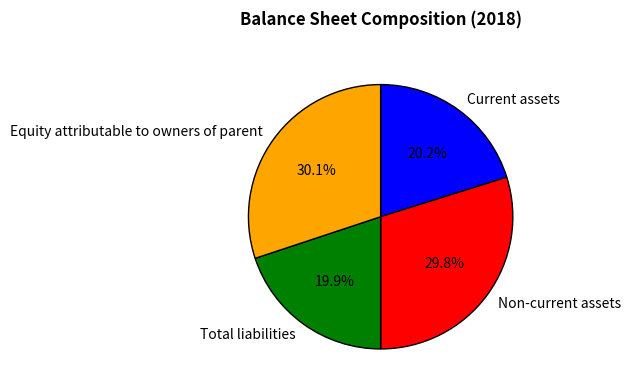

True or false: Non-current assets accounts for 44% of the total.

False